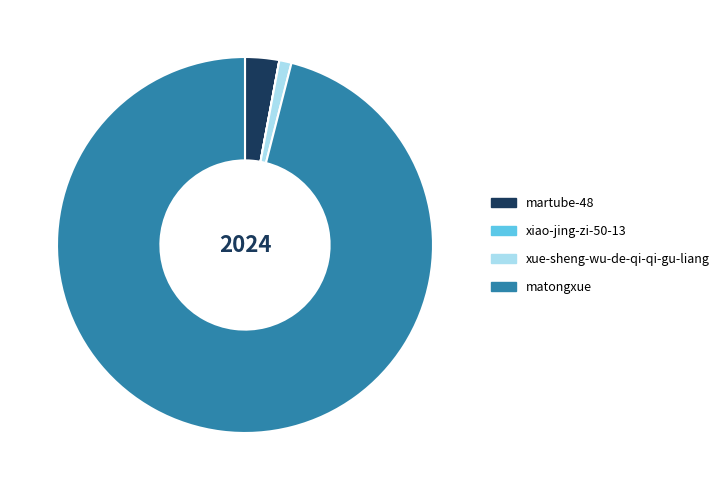

Is the sum of matongxue and xue-sheng-wu-de-qi-qi-gu-liang greater than half?

Yes